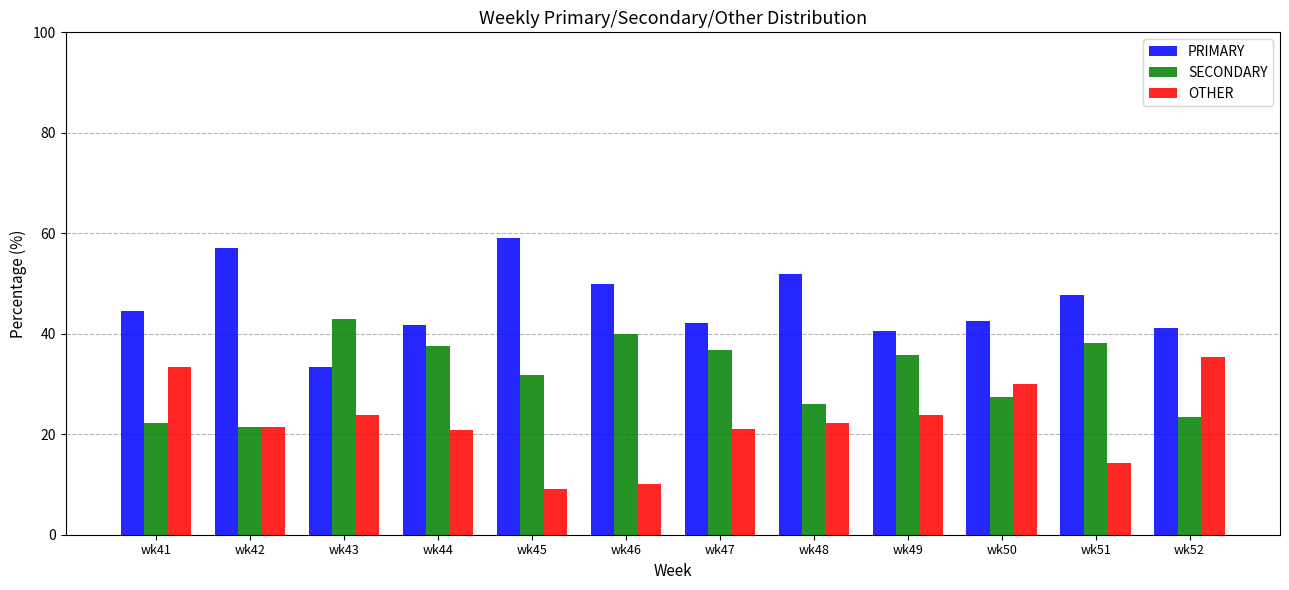

How many bars are there in total?

36